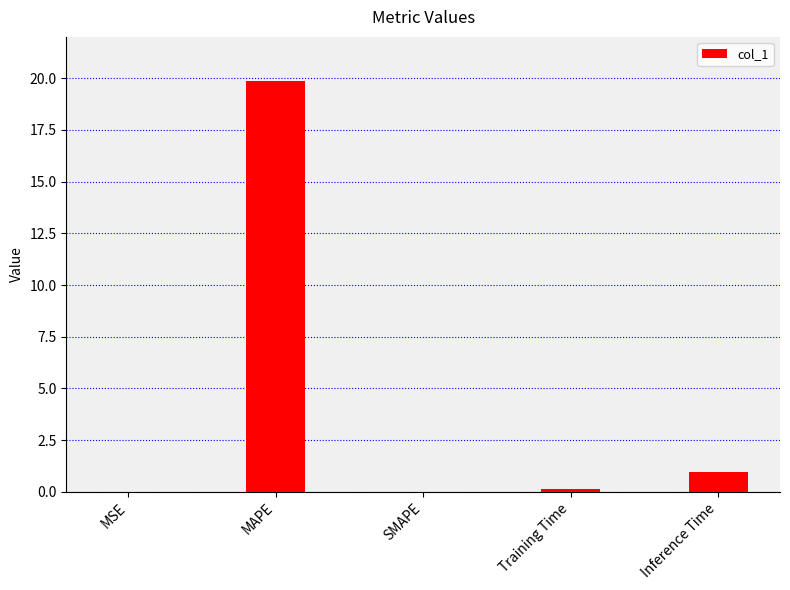

What is the greatest value displayed?

19.9